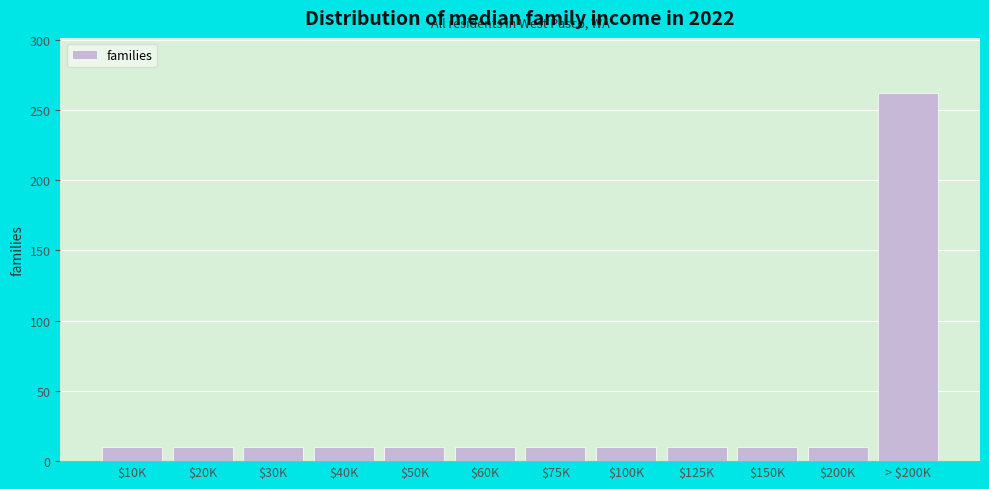

Reading left to right, what are all the values shown in this chart?

10	10	10	10	10	10	10	10	10	10	10	262